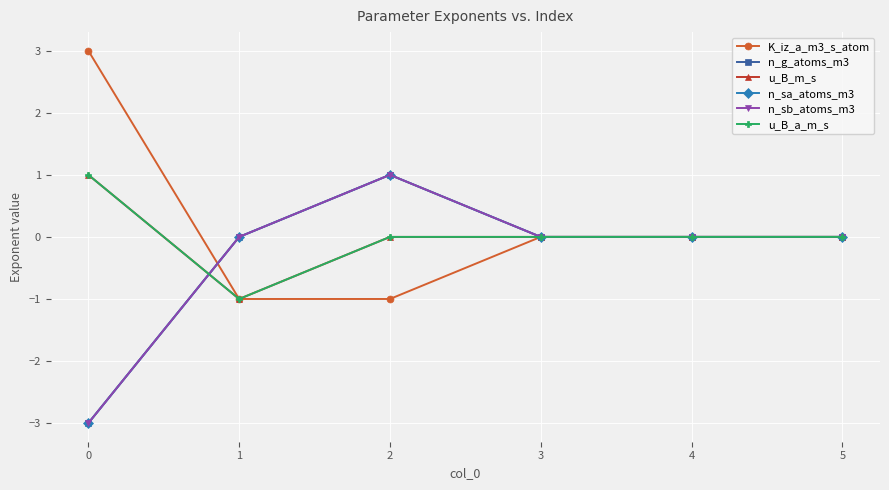

How many interior local valleys does the u_B_a_m_s series have?

1